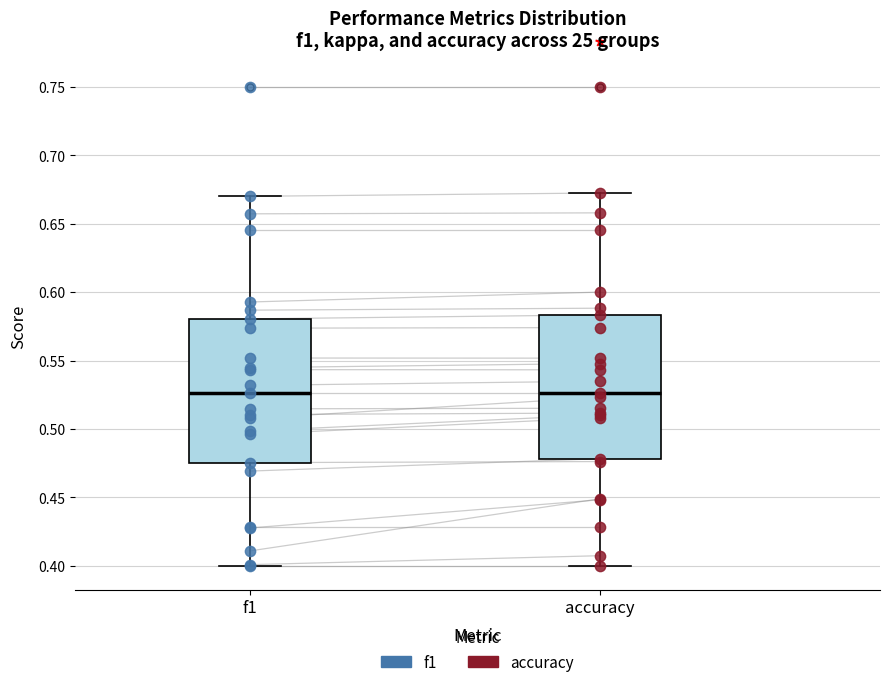

Reading left to right, transcribe this box plot: for each box, give where its median line is, the range the box spans, and where its two whiskers end, as read against the y-axis. The values are not printed on the chart, so give them approximately, as read against the axis.

f1: median 0.525, box 0.475 to 0.580, whiskers 0.400 to 0.670
accuracy: median 0.525, box 0.480 to 0.585, whiskers 0.400 to 0.670